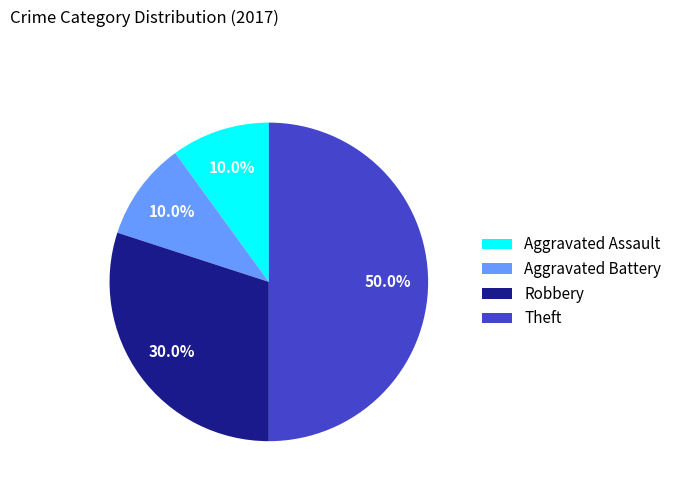

To the nearest percent, what portion does Robbery represent?

30%